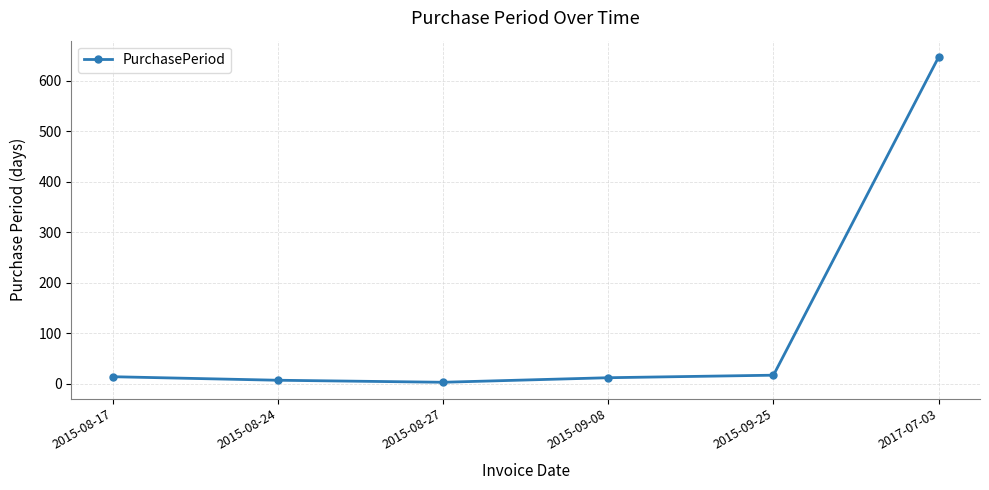

What is the difference between the maximum and minimum values?

644